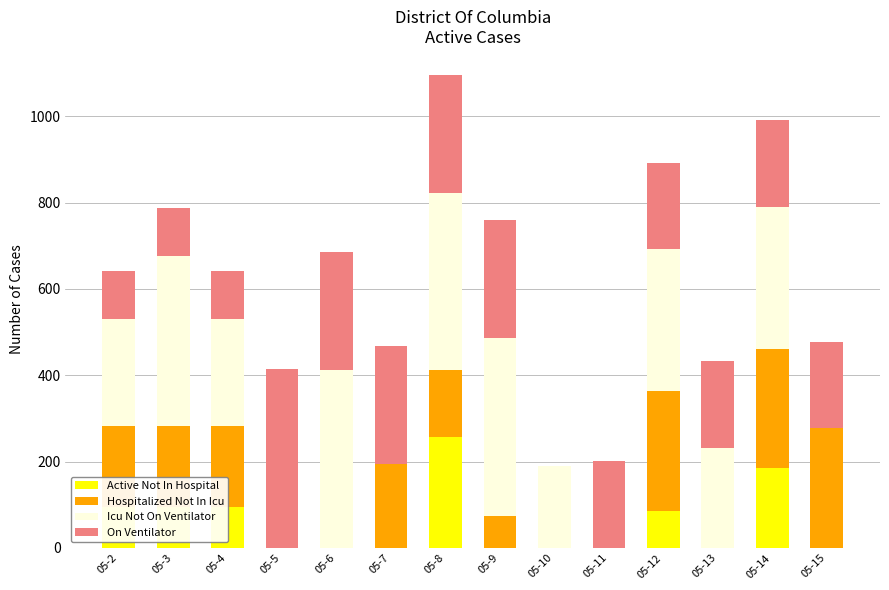

How many series are shown in this chart?

4